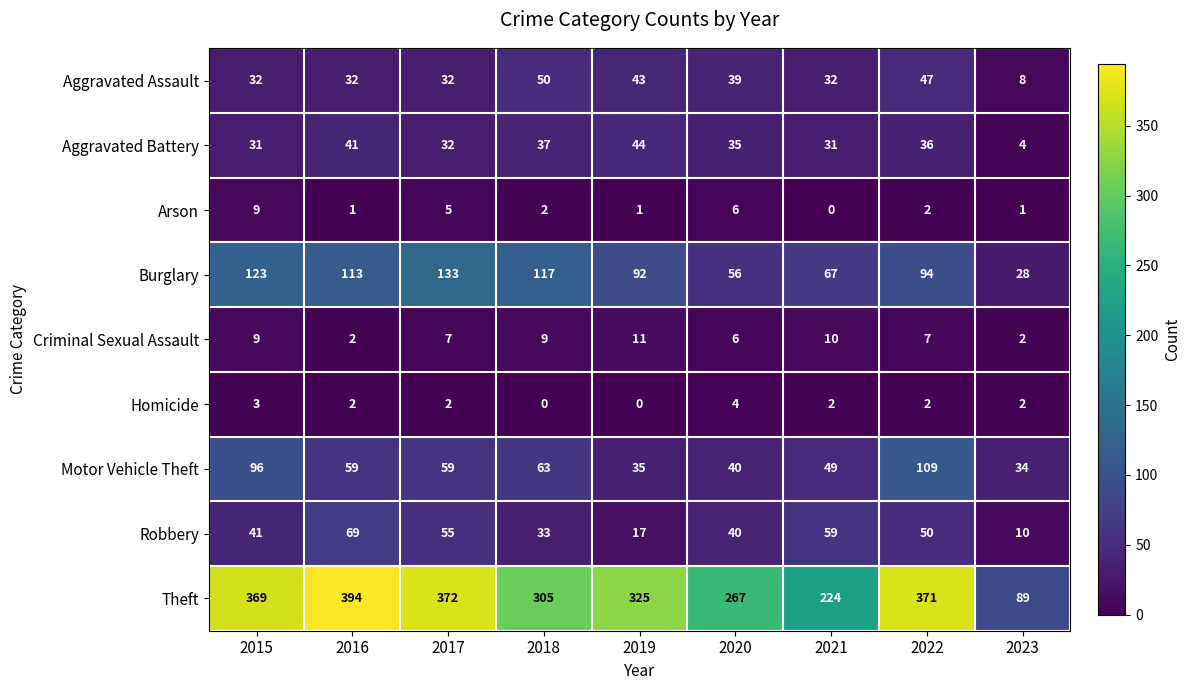

Count the number of data series in this chart.

9